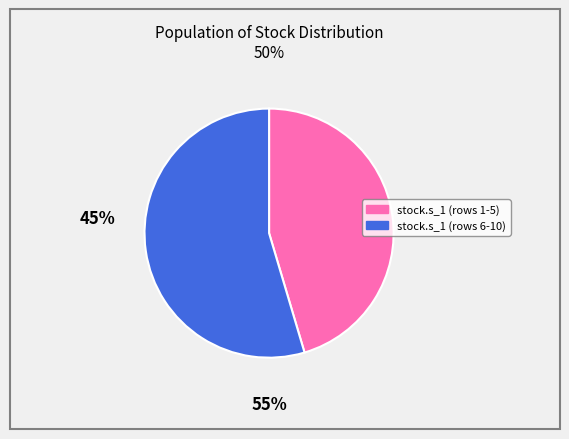

Is there any slice that represents more than half of the pie?

Yes